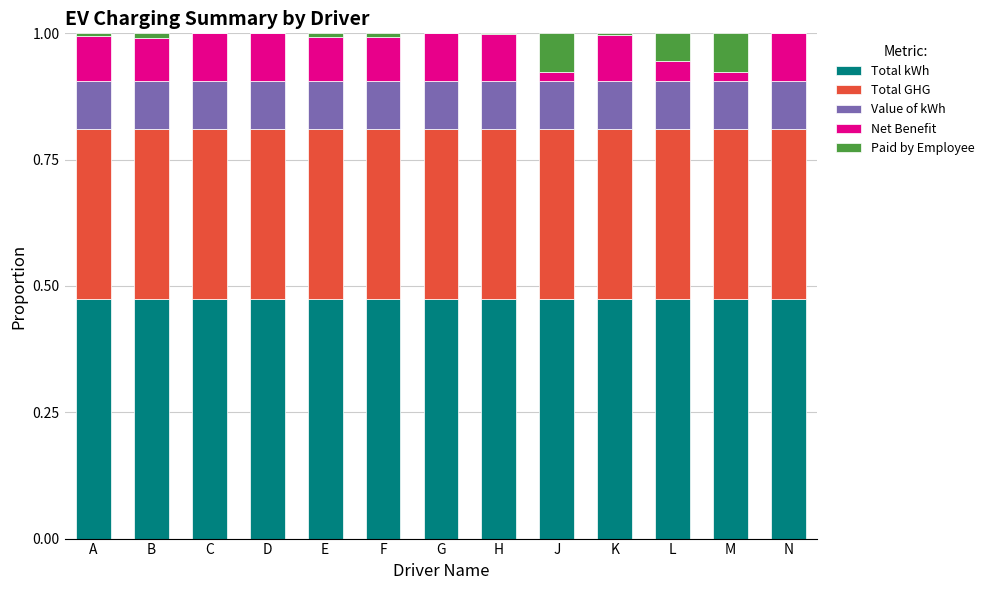

What are all the series names shown in the legend?

Total kWh, Total GHG, Value of kWh, Net Benefit, Paid by Employee